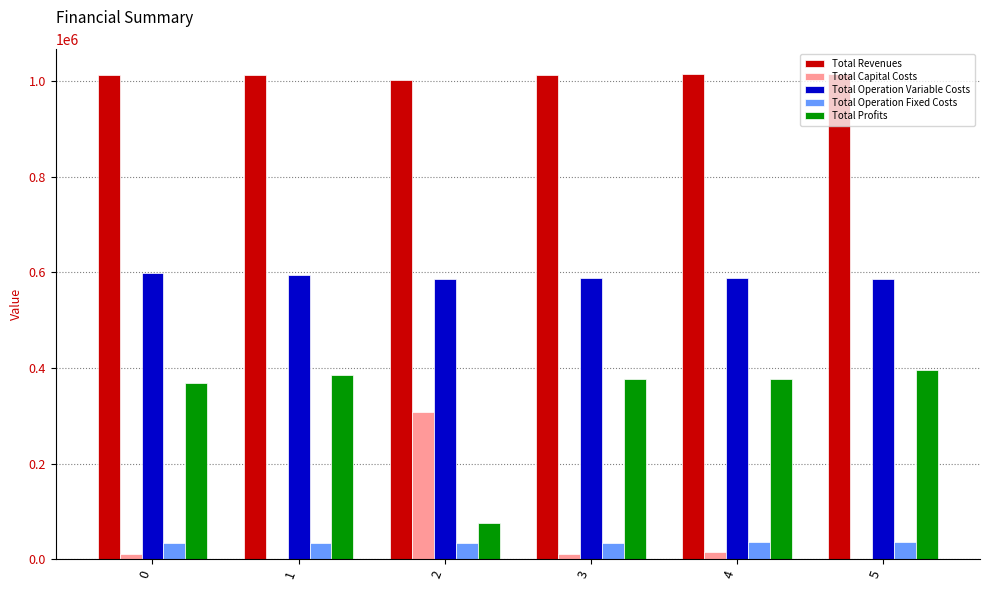

The value of Total Revenues at 0 is 1013548.7. True or false?

True